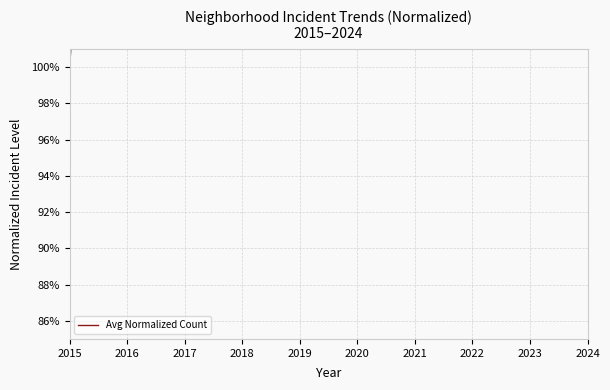

How many data points does each series have?

10